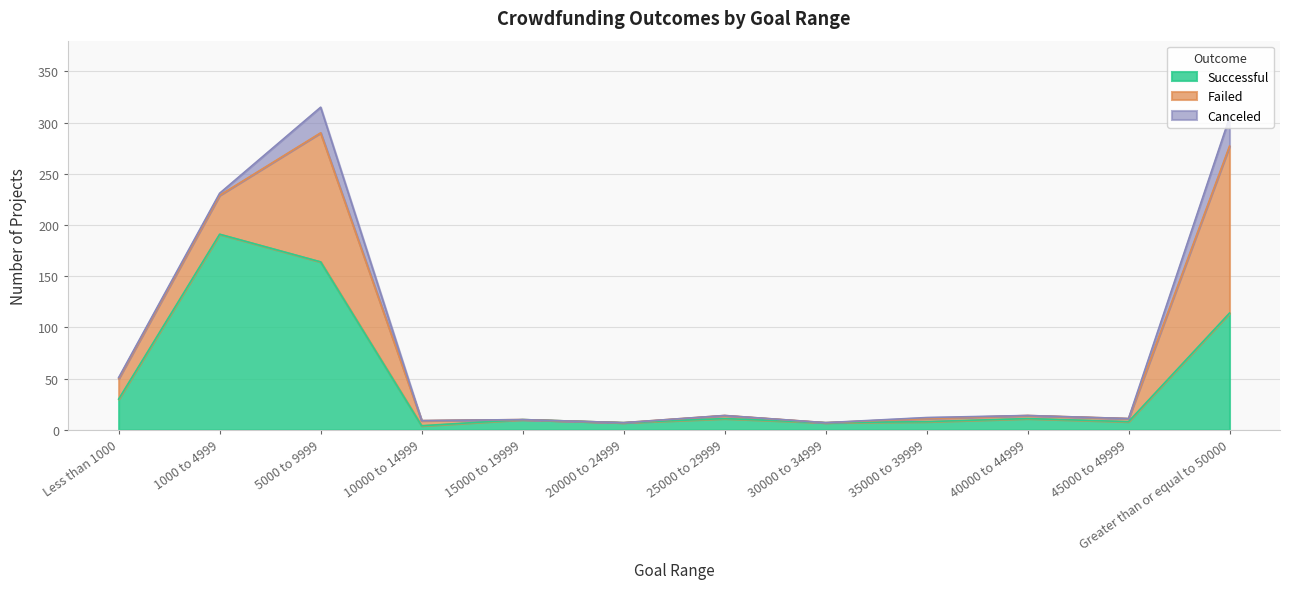

What is the difference between the highest and lowest values at 20000 to 24999?

7